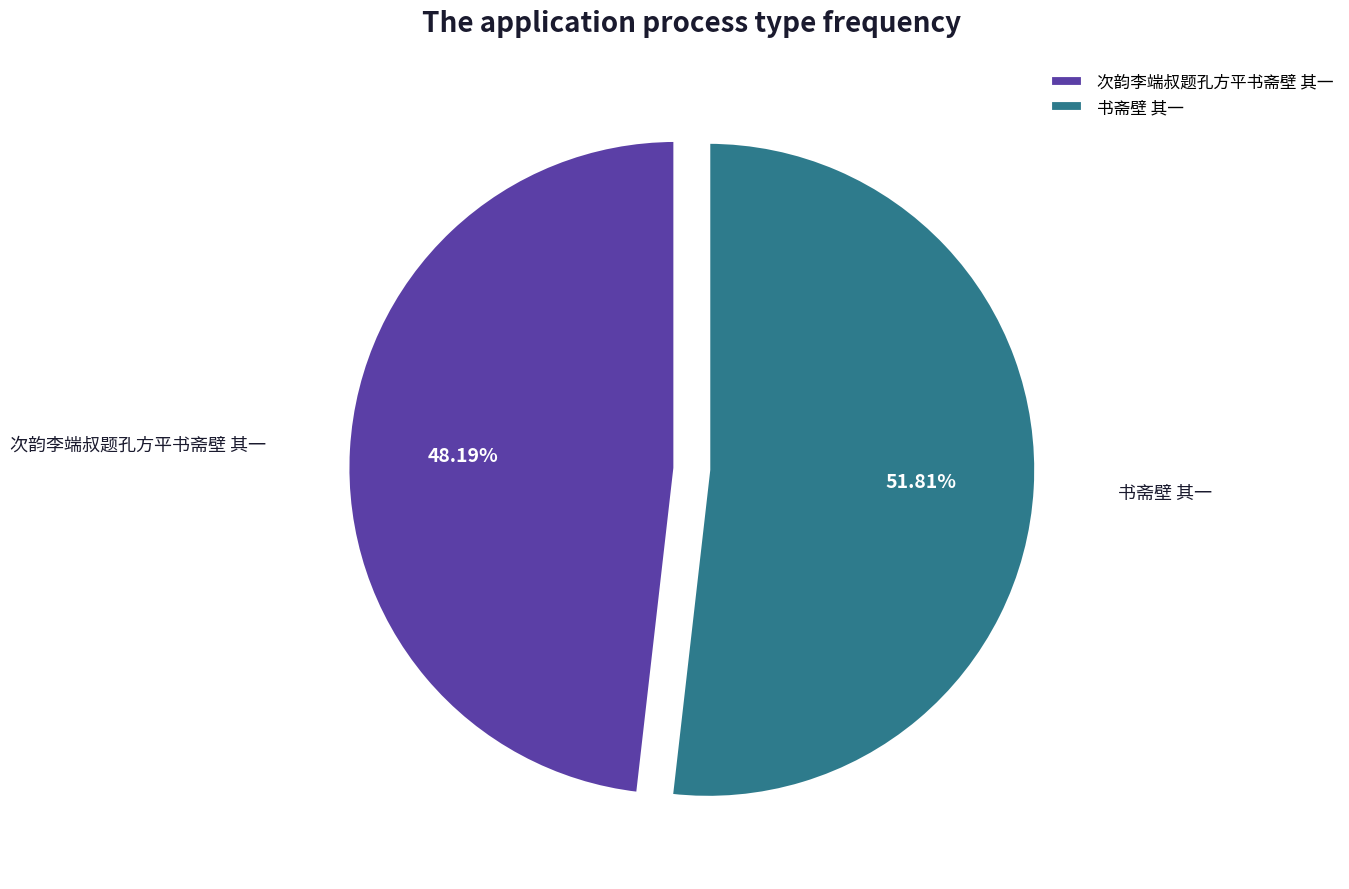

To the nearest percent, what is the average slice percentage?

50%